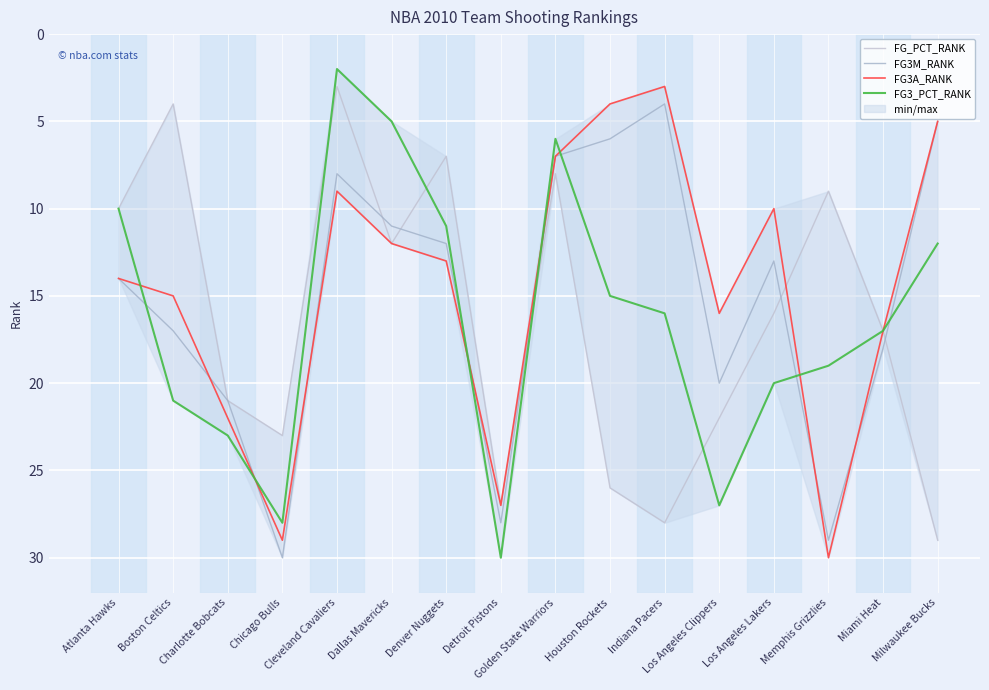

Which series changed the most between Atlanta Hawks and Los Angeles Clippers?

FG3_PCT_RANK